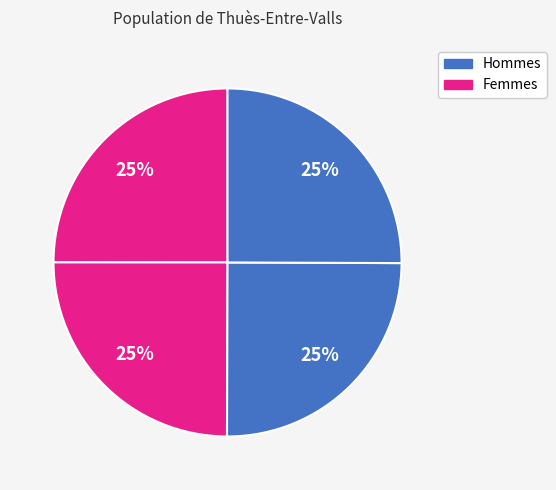

How many slices are in this pie chart?

4